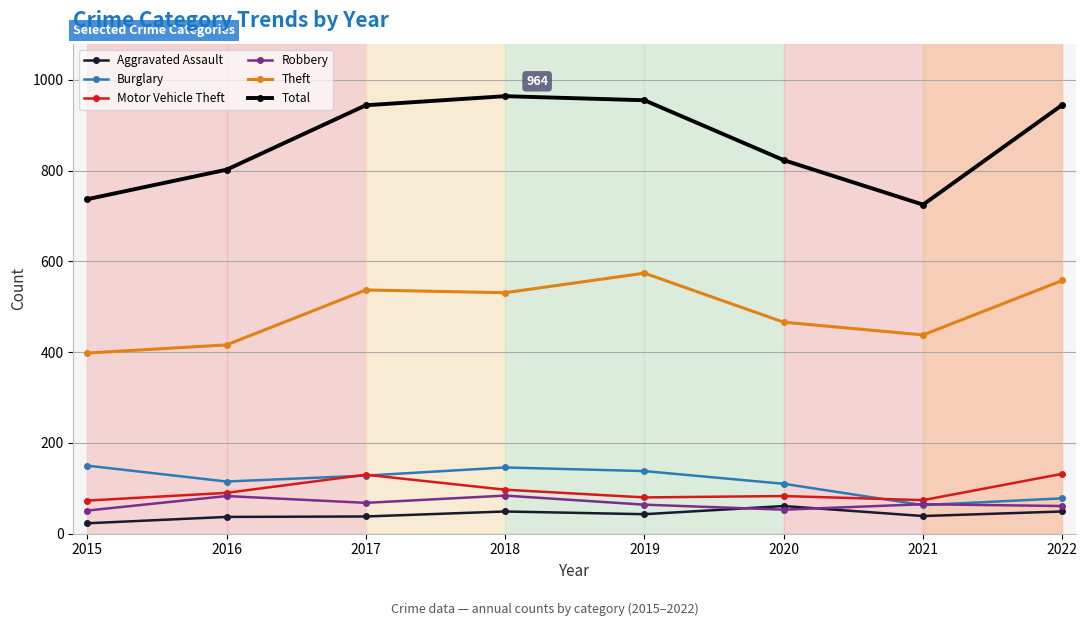

Which series has the widest spread of values?

Total